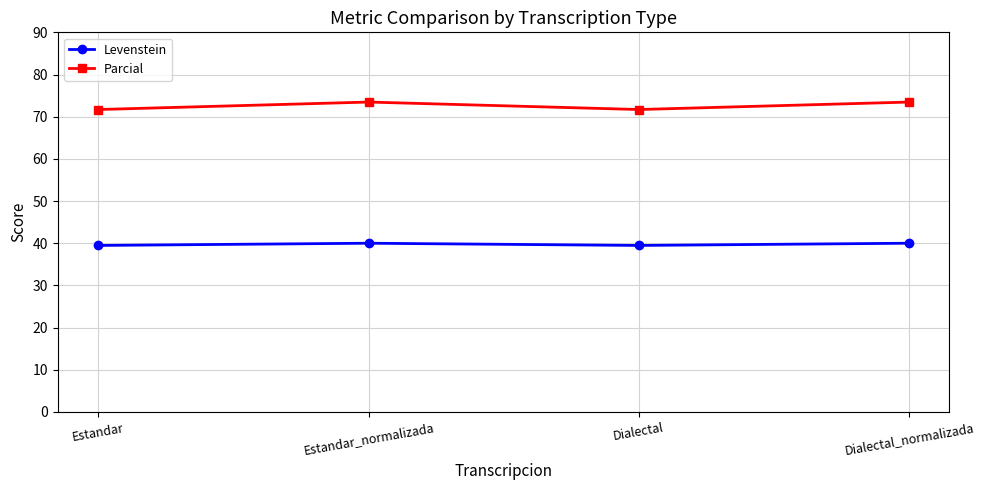

Count the number of data series in this chart.

2